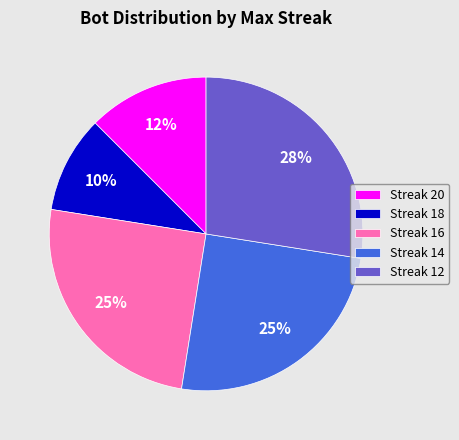

Is there any slice that represents more than half of the pie?

No